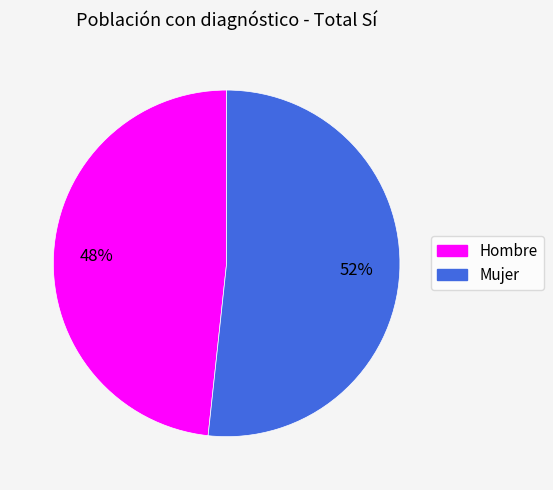

Which category has the biggest portion of the pie?

Mujer